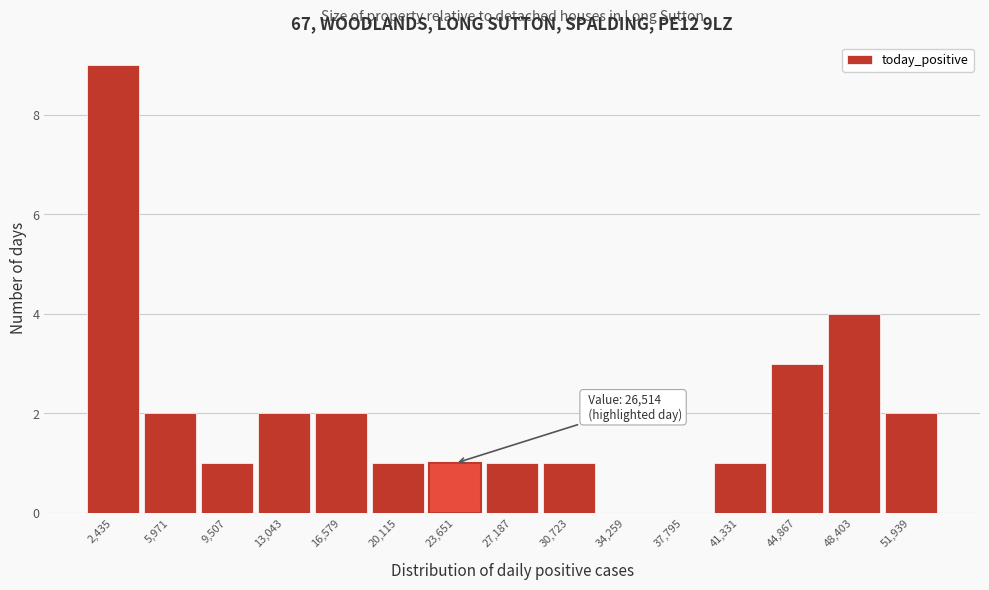

Reading left to right, list all the values displayed in this chart.

2,435=9	5,971=2	9,507=1	13,043=2	16,579=2	20,115=1	23,651=1	27,187=1	30,723=1	34,259=0	37,795=0	41,331=1	44,867=3	48,403=4	51,939=2